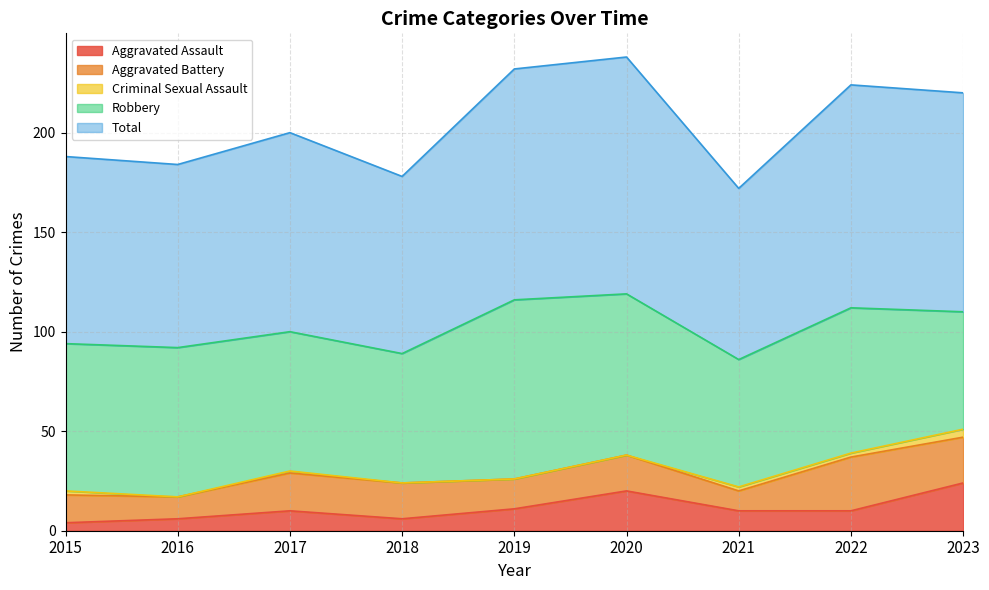

What is the average value of the Aggravated Battery series?

17